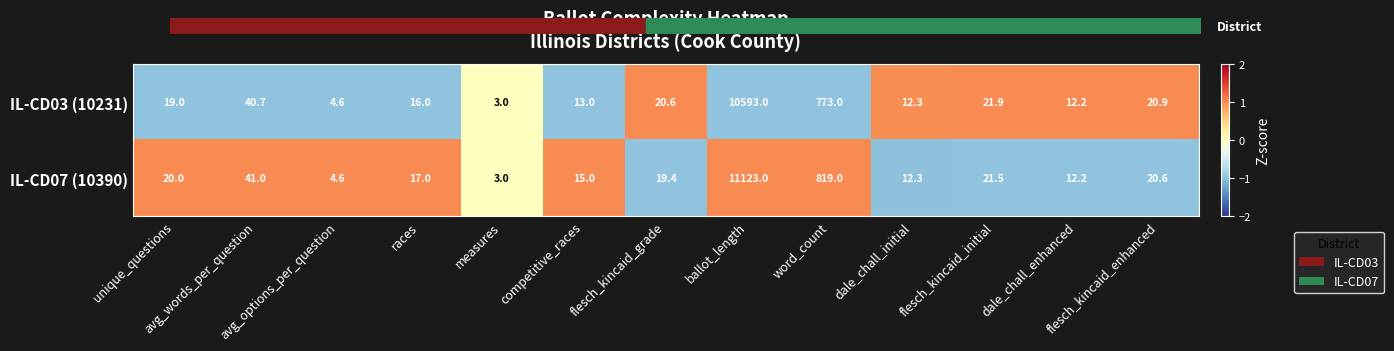

Which label corresponds to the largest value in the chart?

ballot_length